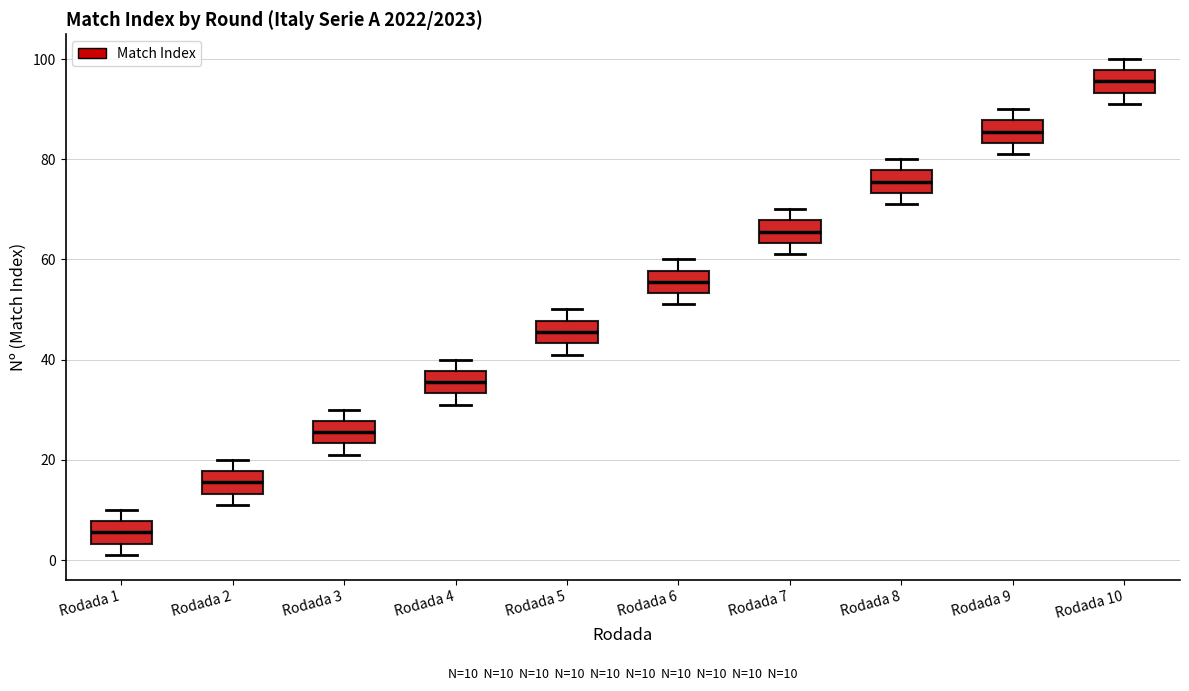

Which box has the lowest median line?

Rodada 1